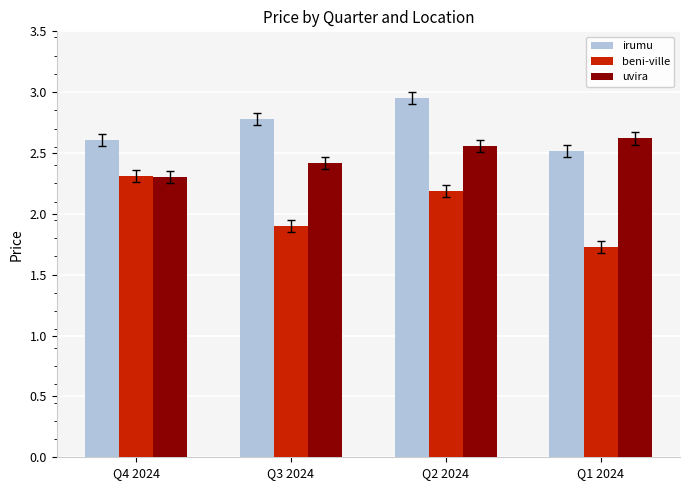

What is the minimum value shown in the chart?

1.7